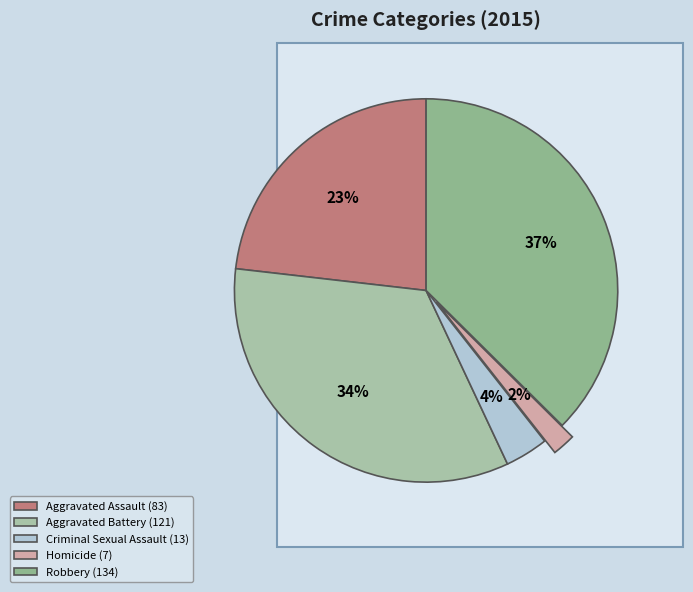

Which has a higher value, Homicide or Criminal Sexual Assault?

Criminal Sexual Assault